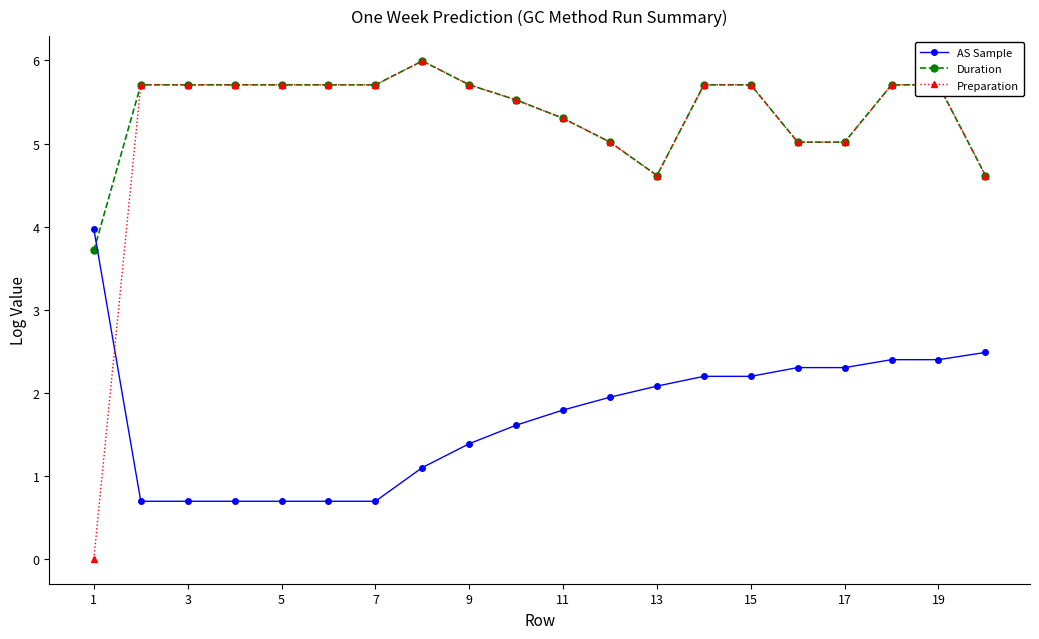

What is the value of the AS Sample point at the 17th from the left?

2.3